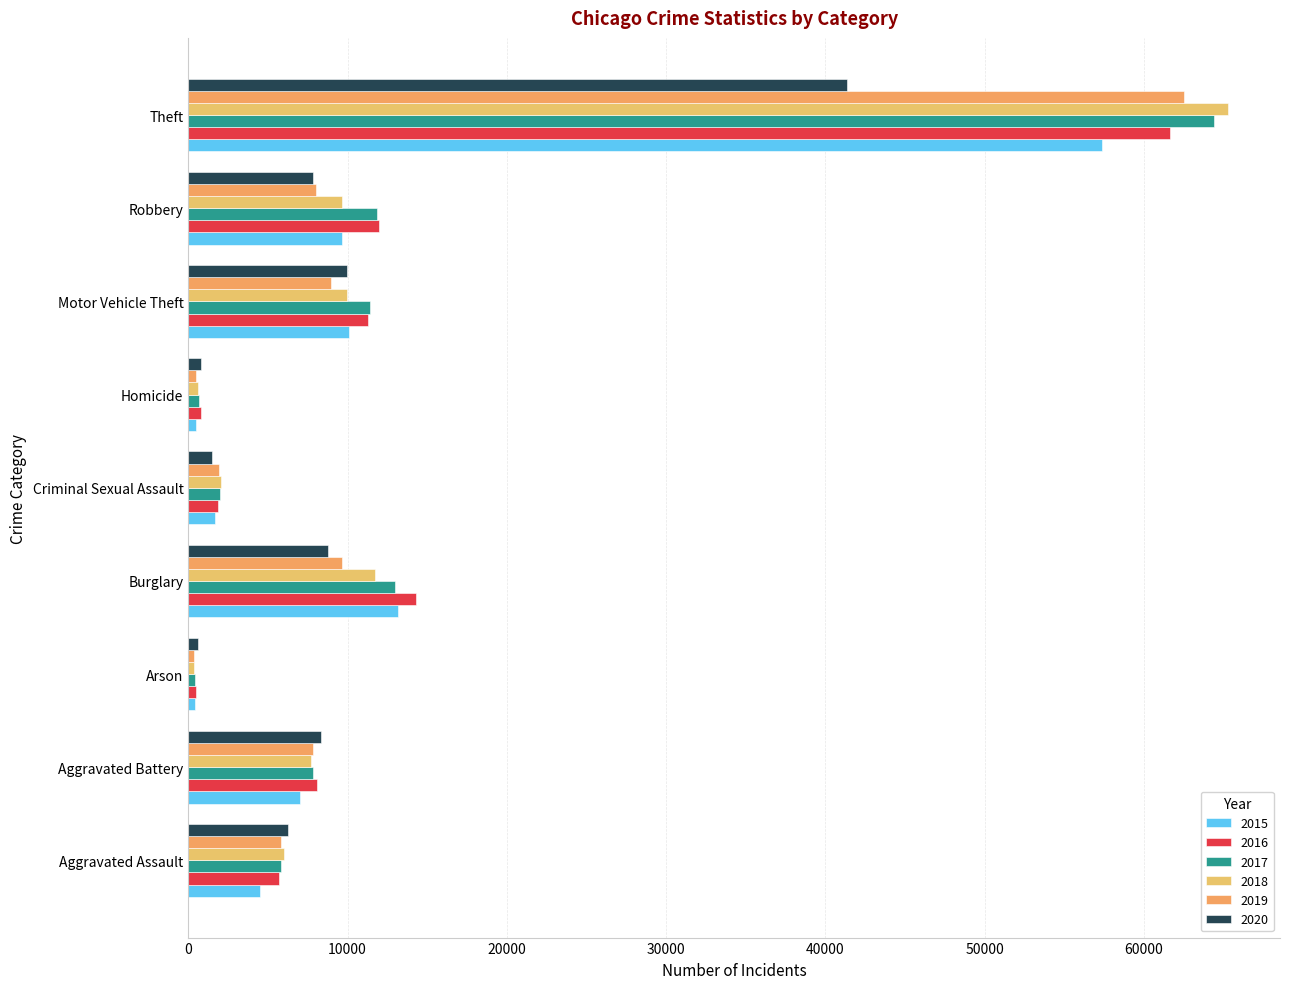

What is the label of the 1st bar from the left?

Aggravated Assault